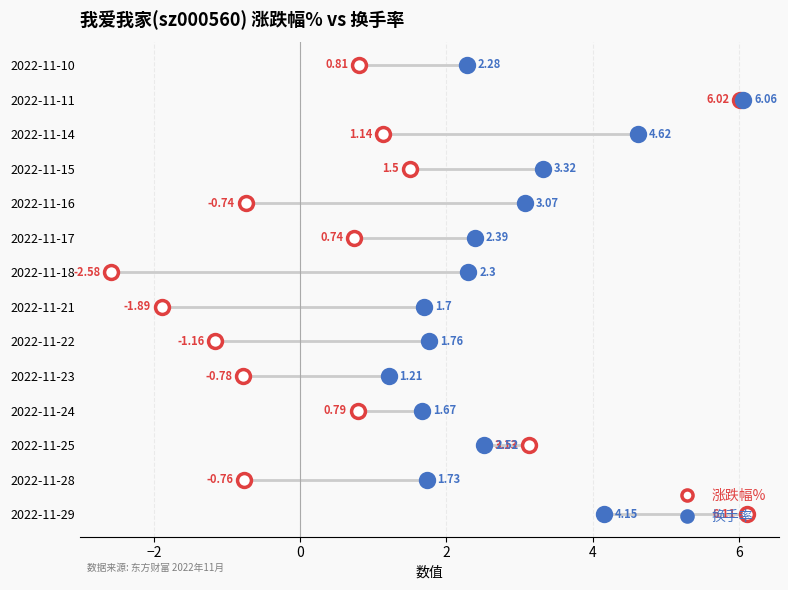

True or false: 涨跌幅% has a value of 6.1 at 2022-11-29.

True